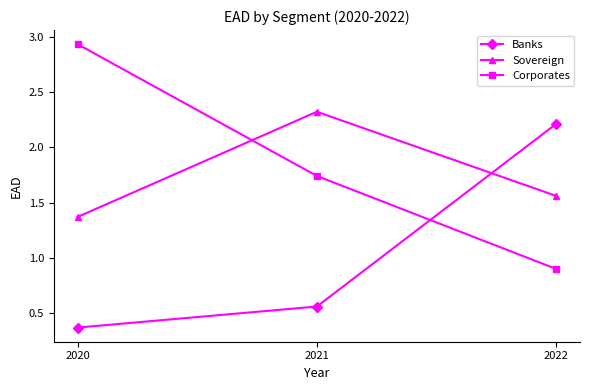

Where does the Corporates series first go above 1?

2020